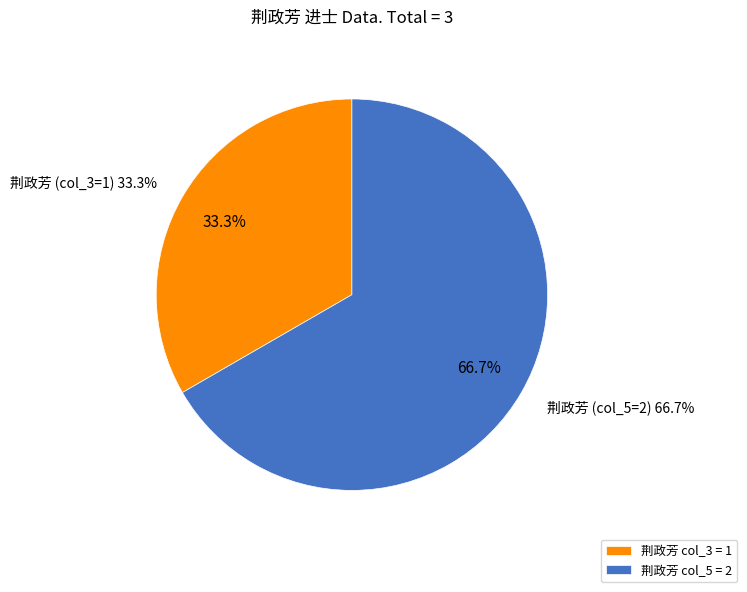

To the nearest percent, what is the difference between the largest and smallest slice percentages?

33%